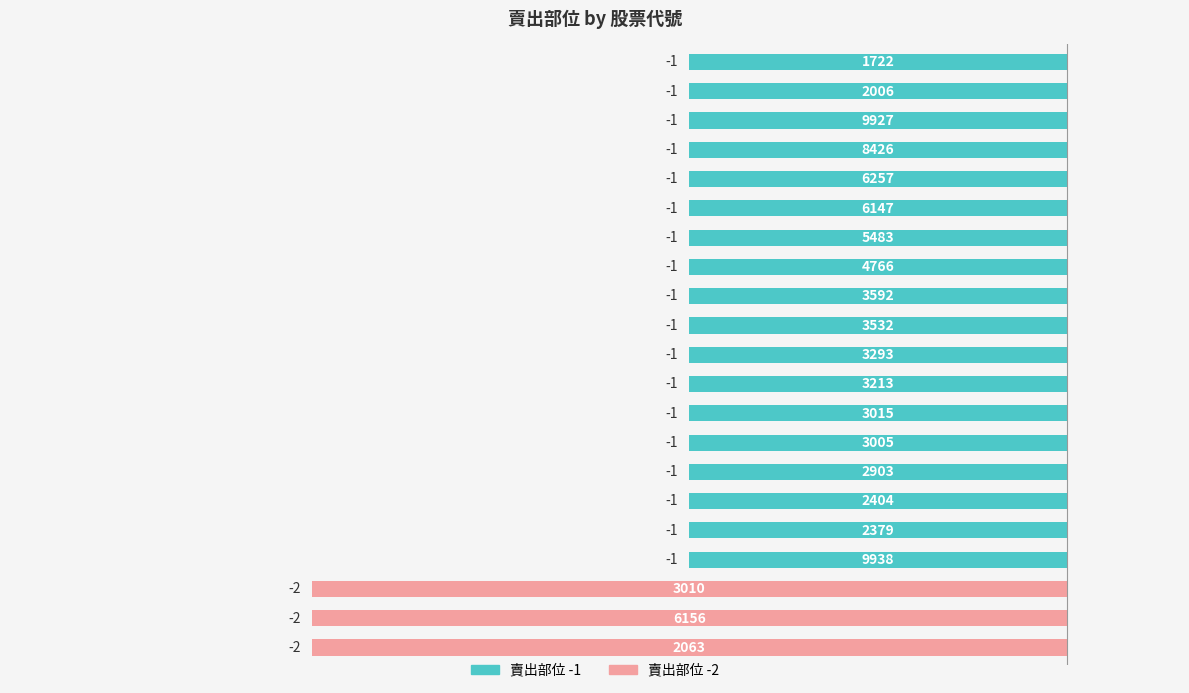

What position from the right is 2063?

1